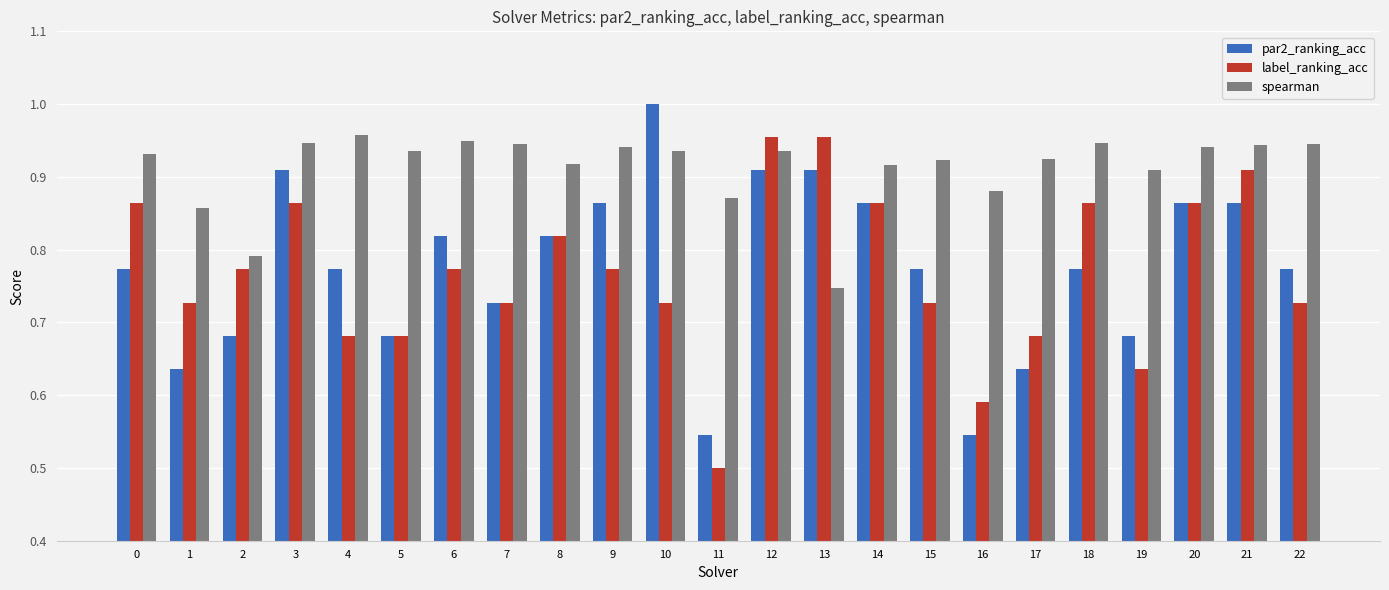

The value of label_ranking_acc at 15 is 0.3. True or false?

False